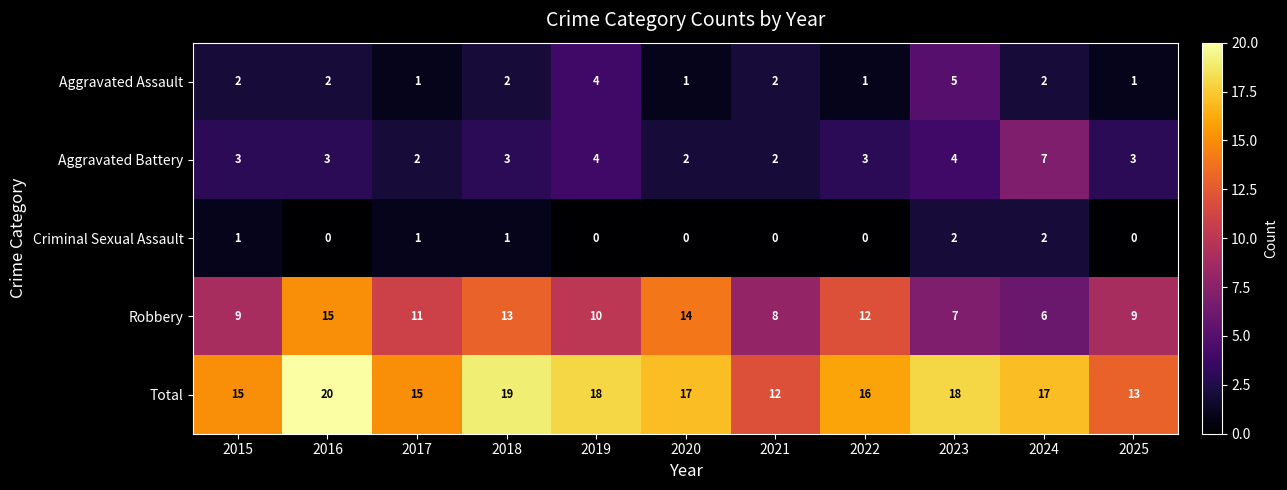

Which series has the largest total across all categories?

Total